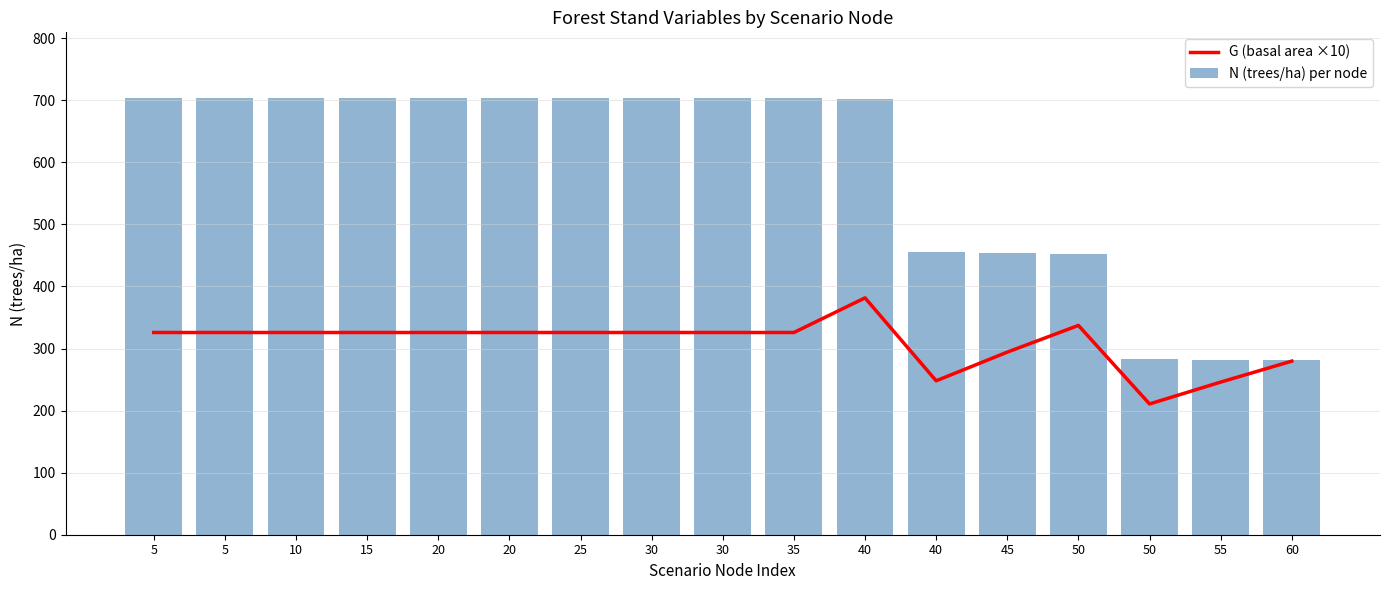

Rank the categories by G (basal area ×10) value from highest to lowest.

40, 50, 5, 5, 10, 15, 20, 20, 25, 30, 30, 35, 45, 60, 40, 55, 50